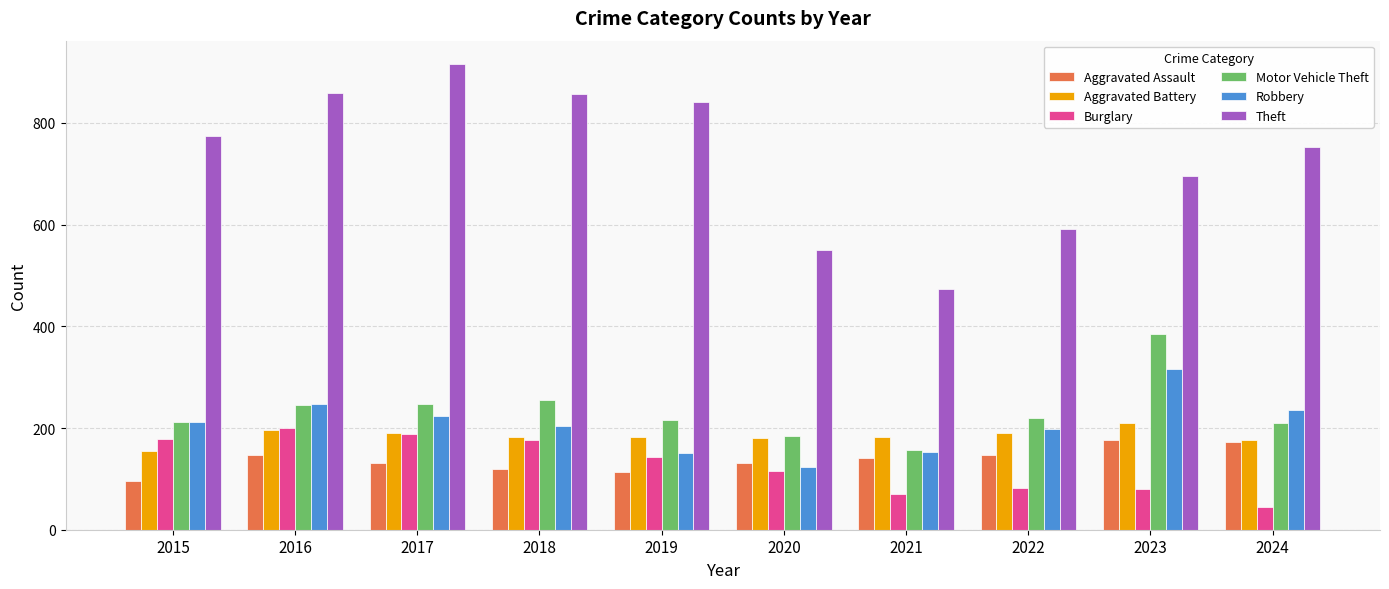

What is the value of the Aggravated Battery bar at the 3rd from the left?

191